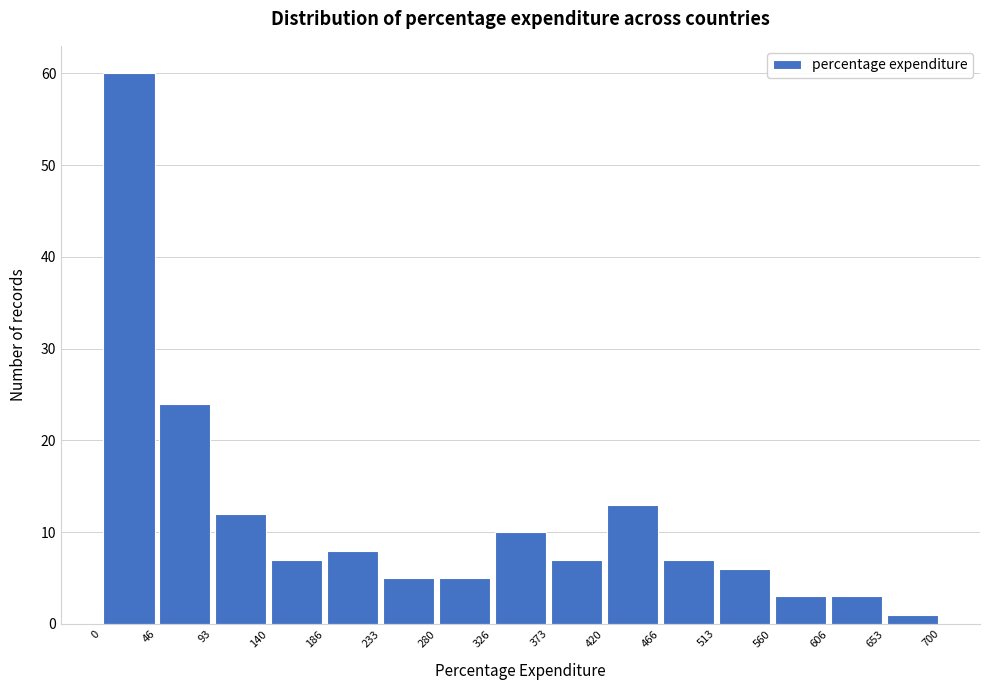

Reading left to right, transcribe this chart: for each bar, give the range it covers on the x-axis and its height. The values are not printed on the chart, so give them approximately, as read against the axis.

0 to 46: 60
46 to 93: 24
93 to 140: 12
140 to 186: 7
186 to 233: 8
233 to 280: 5
280 to 326: 5
326 to 373: 10
373 to 420: 7
420 to 466: 13
466 to 513: 7
513 to 560: 6
560 to 606: 3
606 to 653: 3
653 to 700: 1